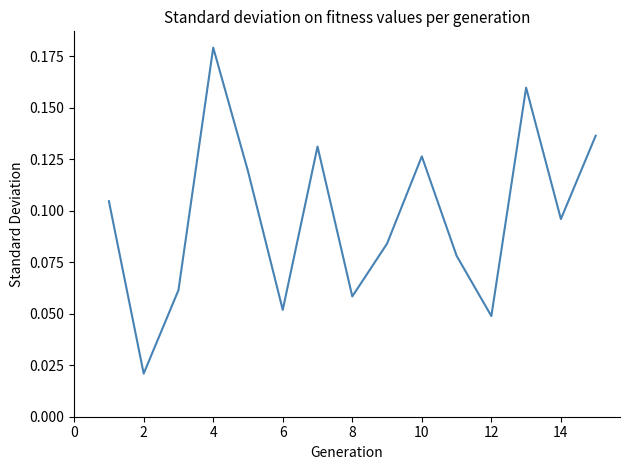

What is the average value?

0.1